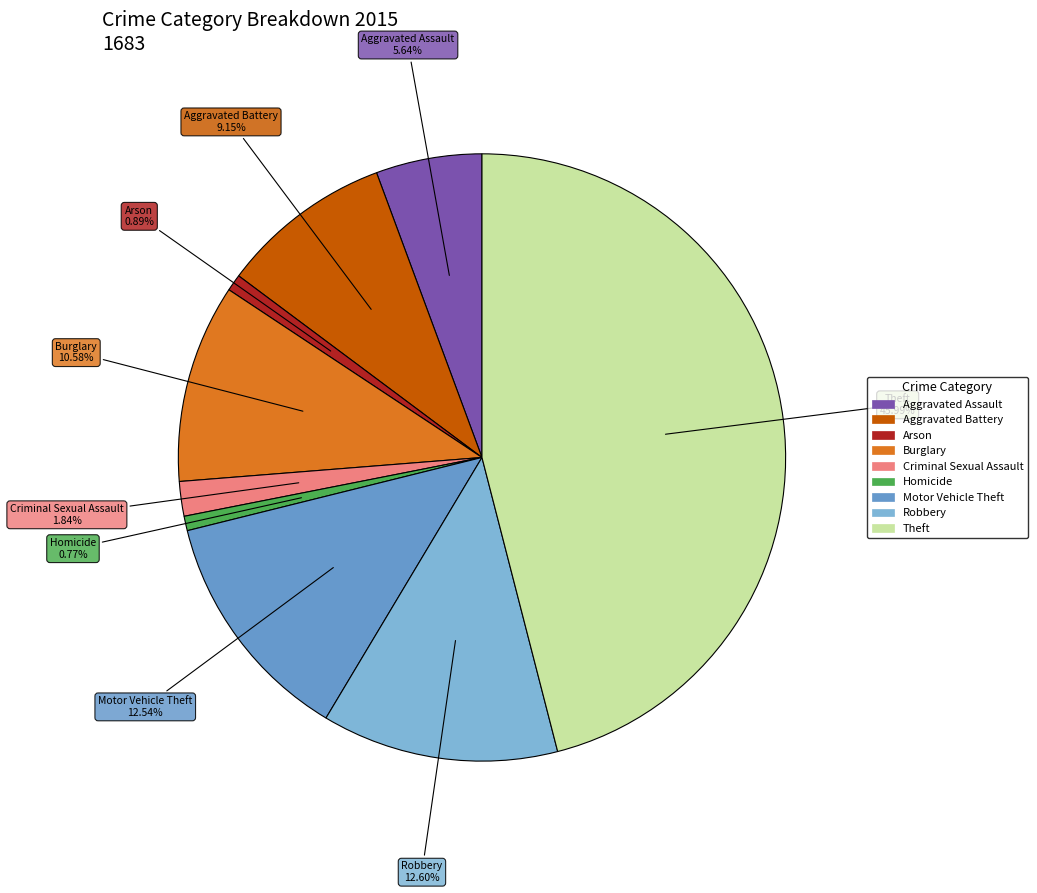

To the nearest percent, what portion does Robbery represent?

13%